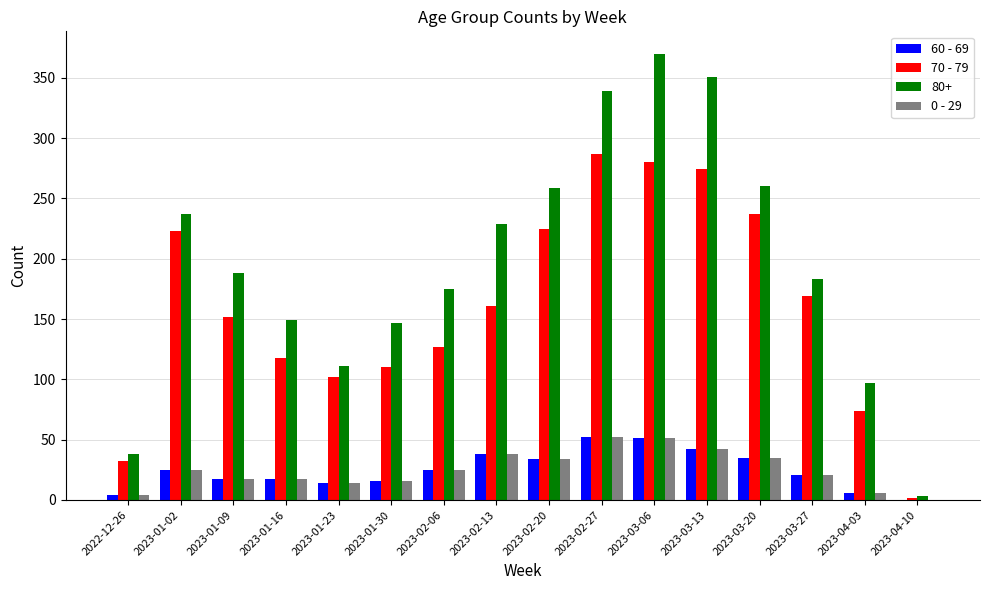

What is the highest value of the 60 - 69 series?

52